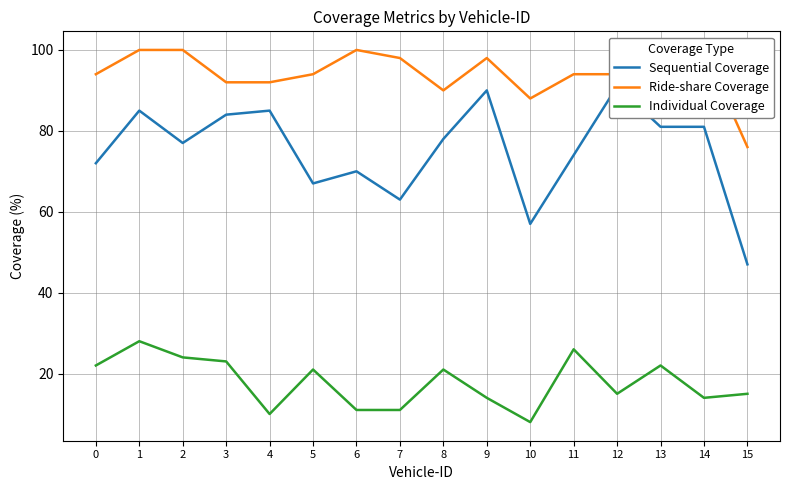

Does the chart display data point markers on the line(s)?

No